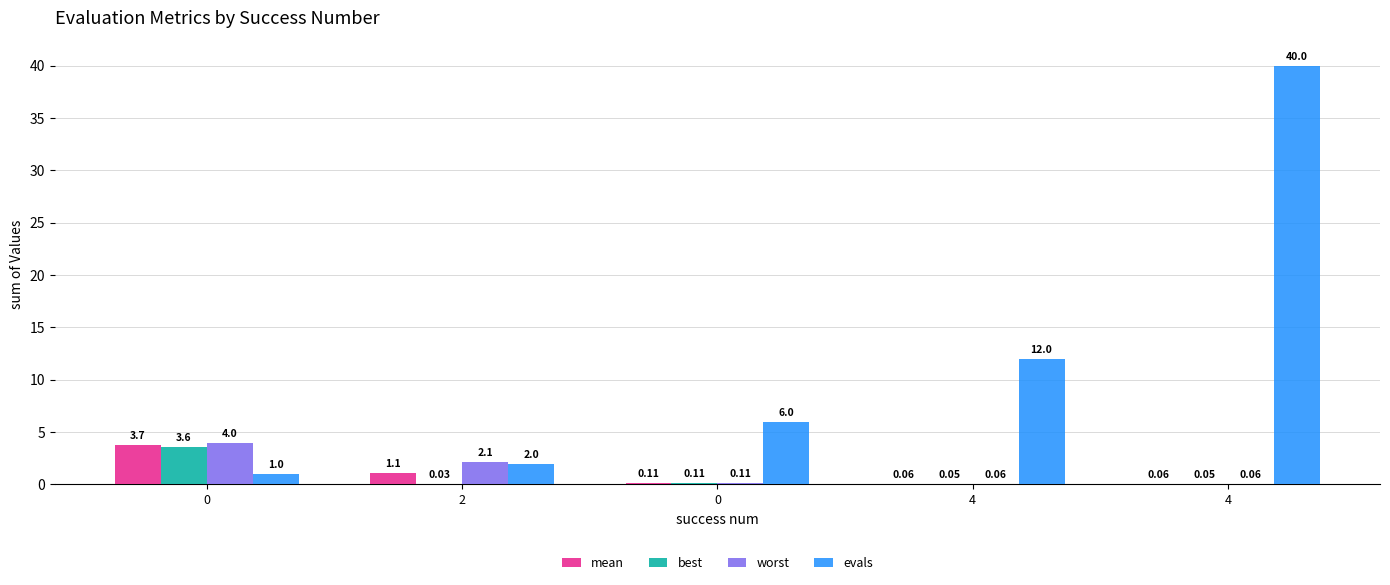

Count the number of data series in this chart.

4